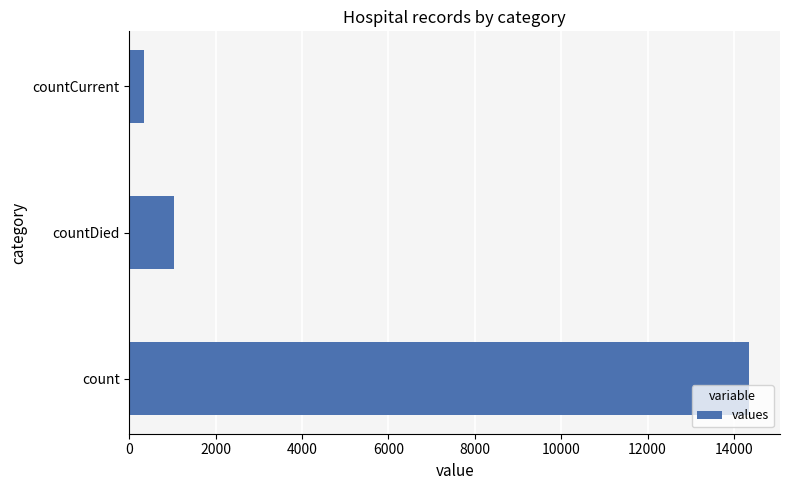

Reading bottom to top, list all the values displayed in this chart.

count=14349	countDied=1023	countCurrent=334